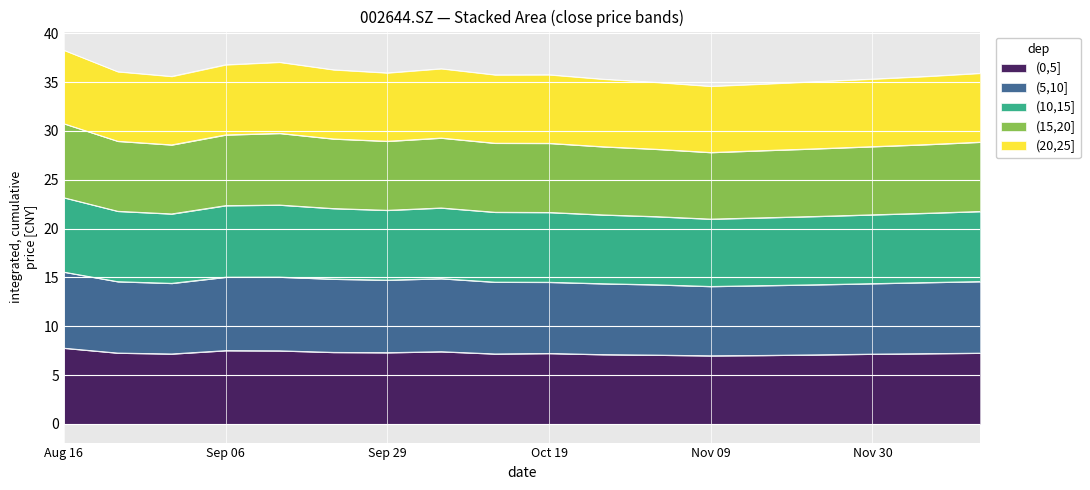

True or false: (5,10] and (0,5] intersect in this chart.

False